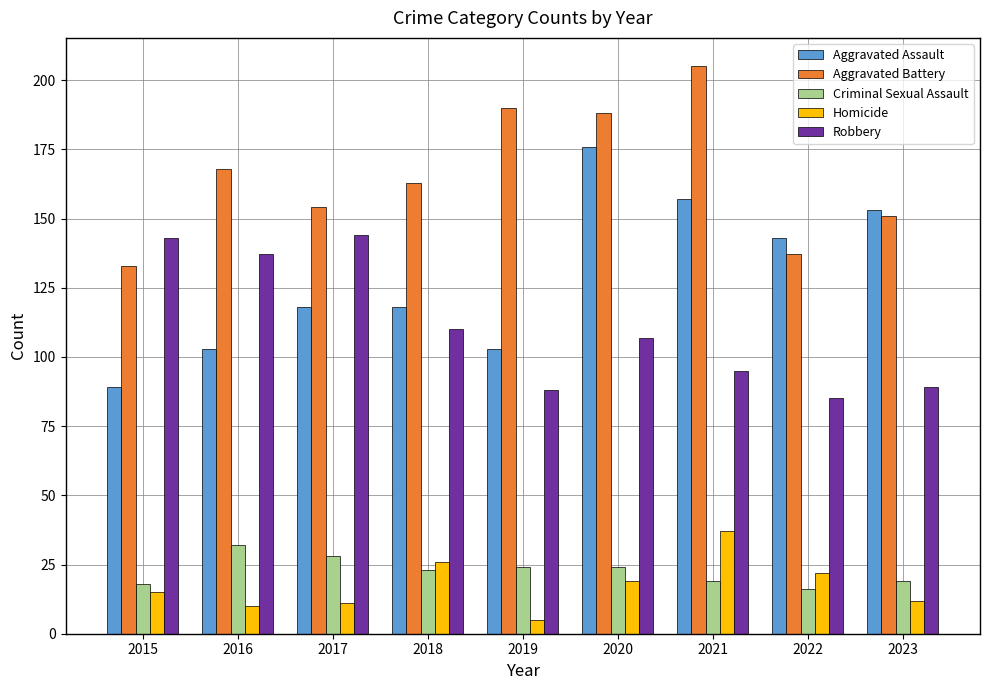

What value does the Homicide series have at 2021?

37